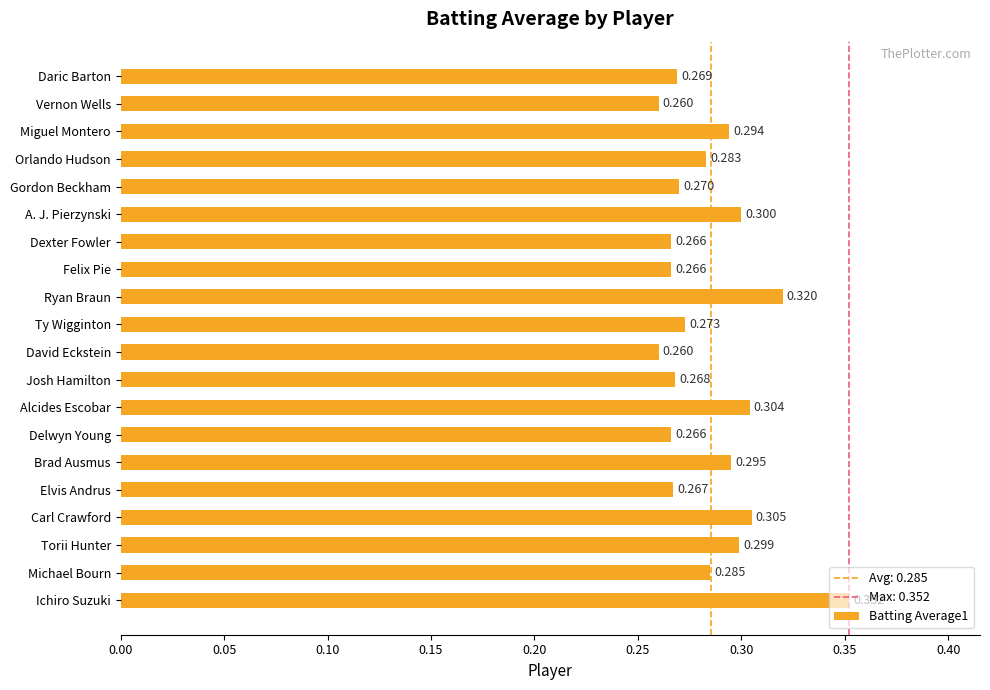

What is the label of the 16th bar from the bottom?

Gordon Beckham